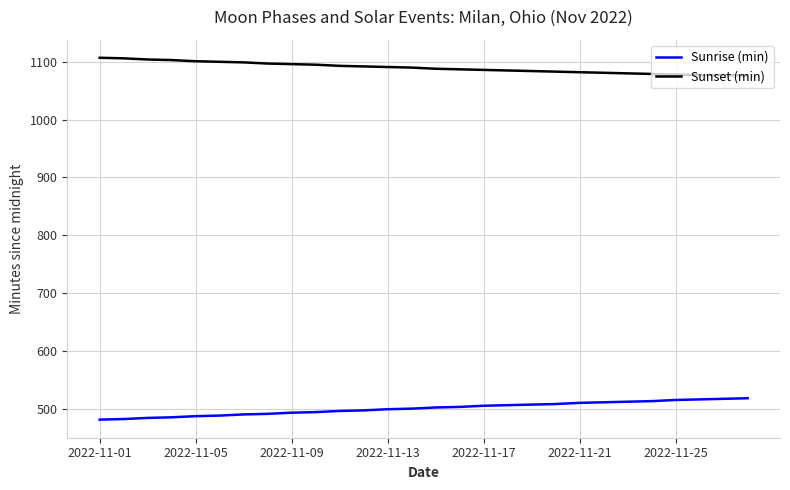

What is the highest value of the Sunrise (min) series?

518